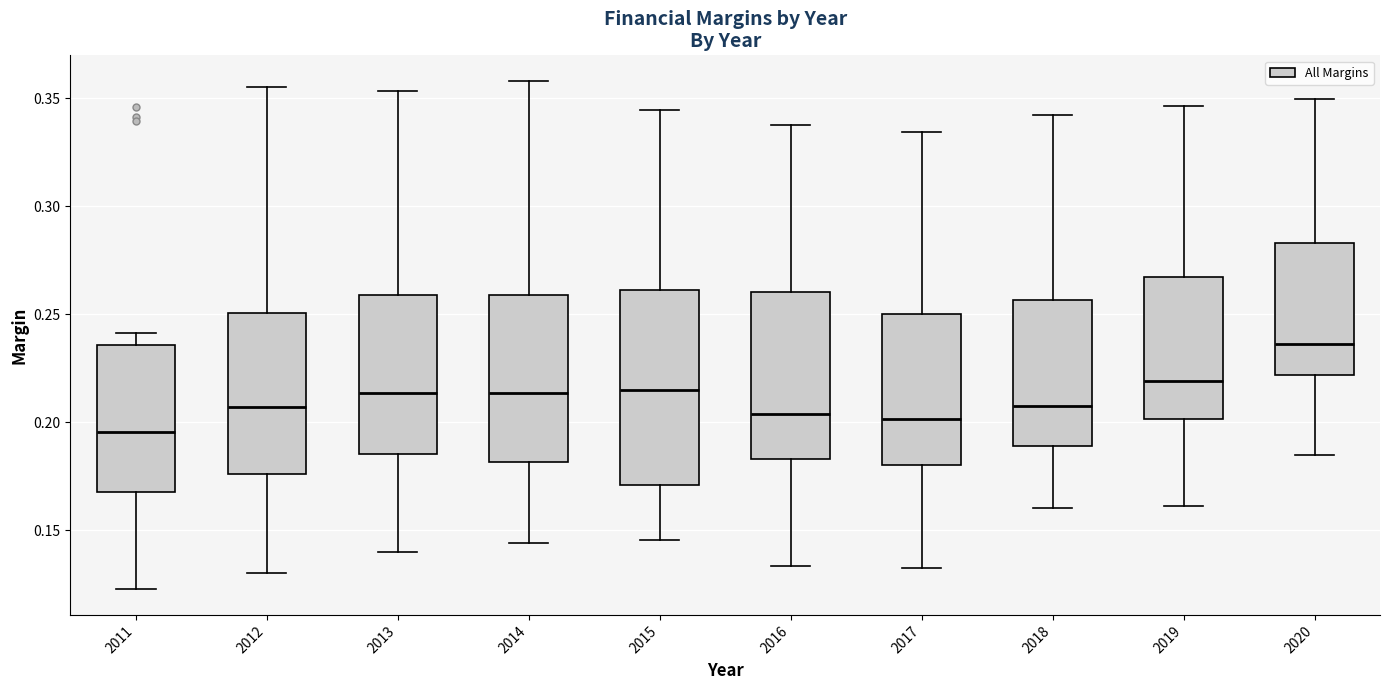

Which box's median line is the lowest?

2011